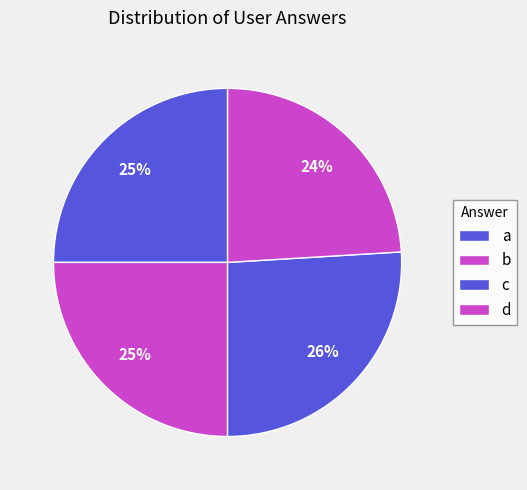

To the nearest percent, what is the difference between the largest and smallest slice percentages?

2%